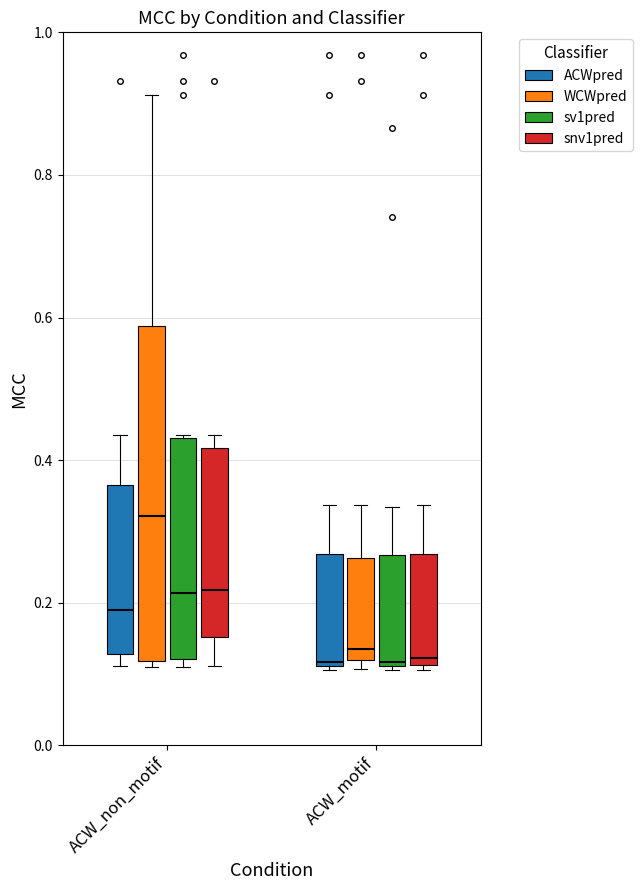

Which box is the tallest, from its lower edge to its upper edge?

ACW_non_motif (WCWpred)